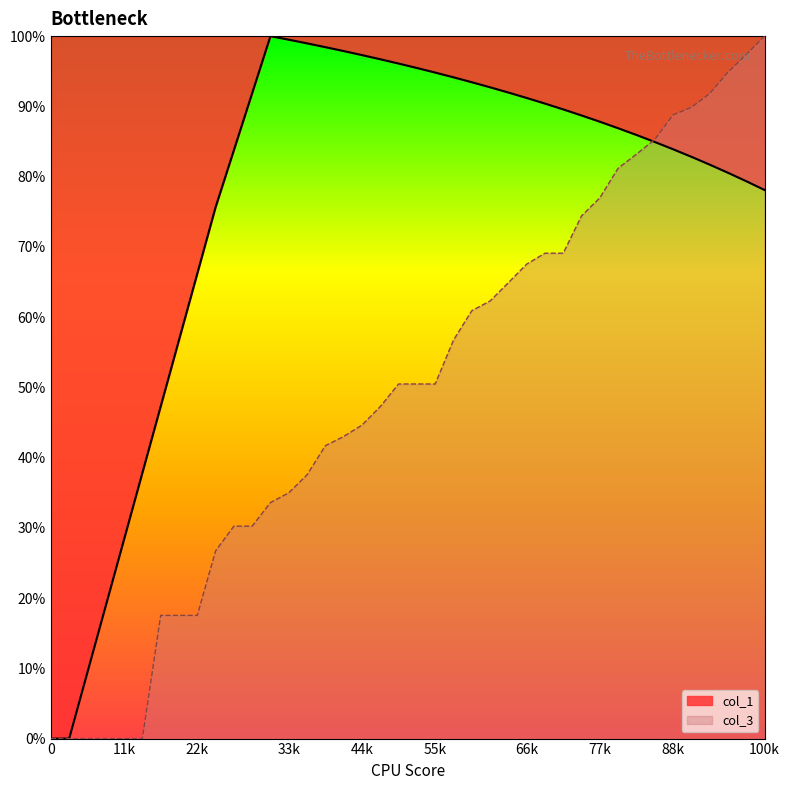

Rank the series by their average value, from lowest to highest.

col_3, col_1